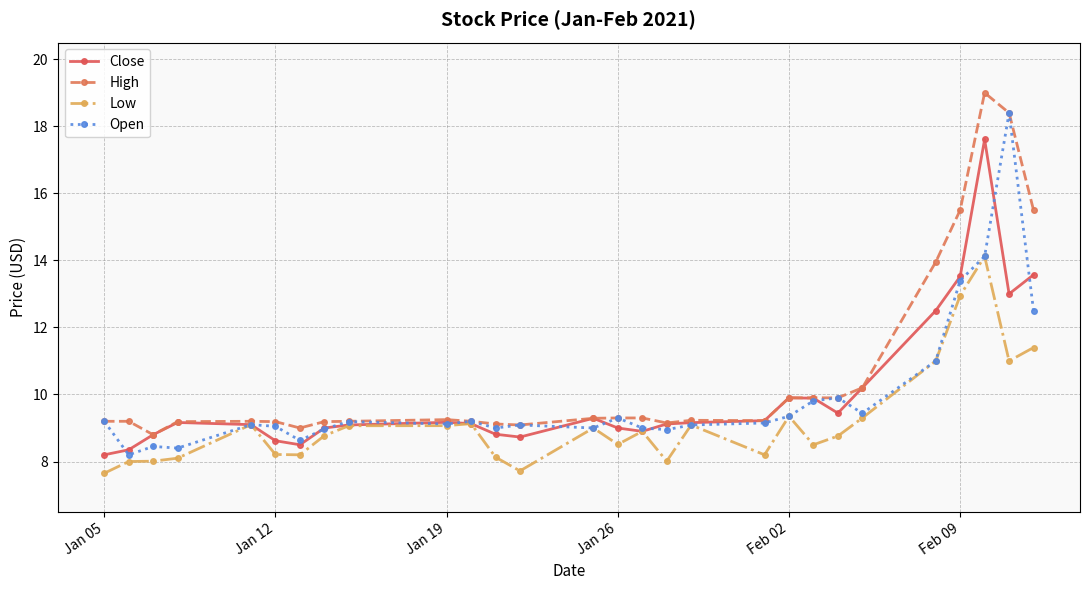

Does the chart have visible grid lines?

Yes